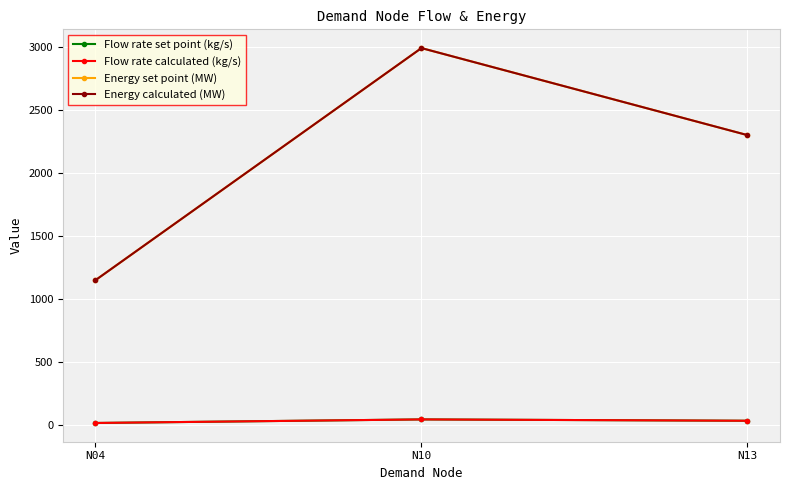

At which category is the sum across all series the highest?

N10